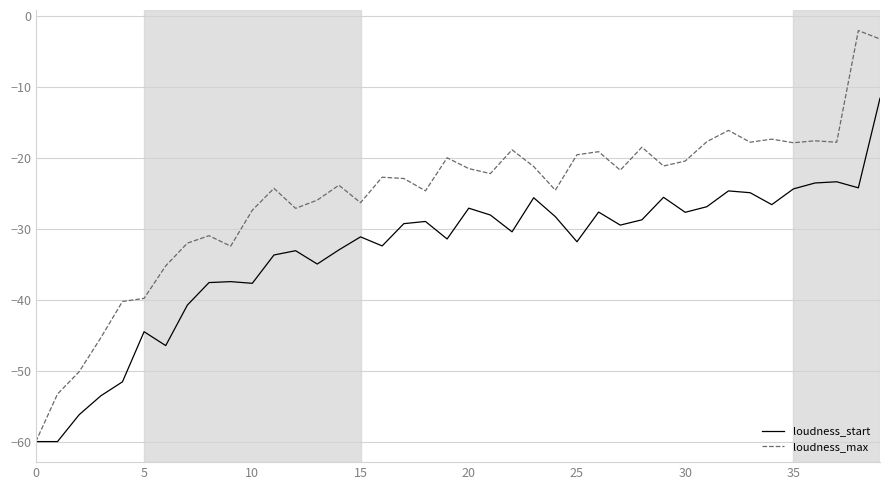

Which series has the largest total across all categories?

loudness_max